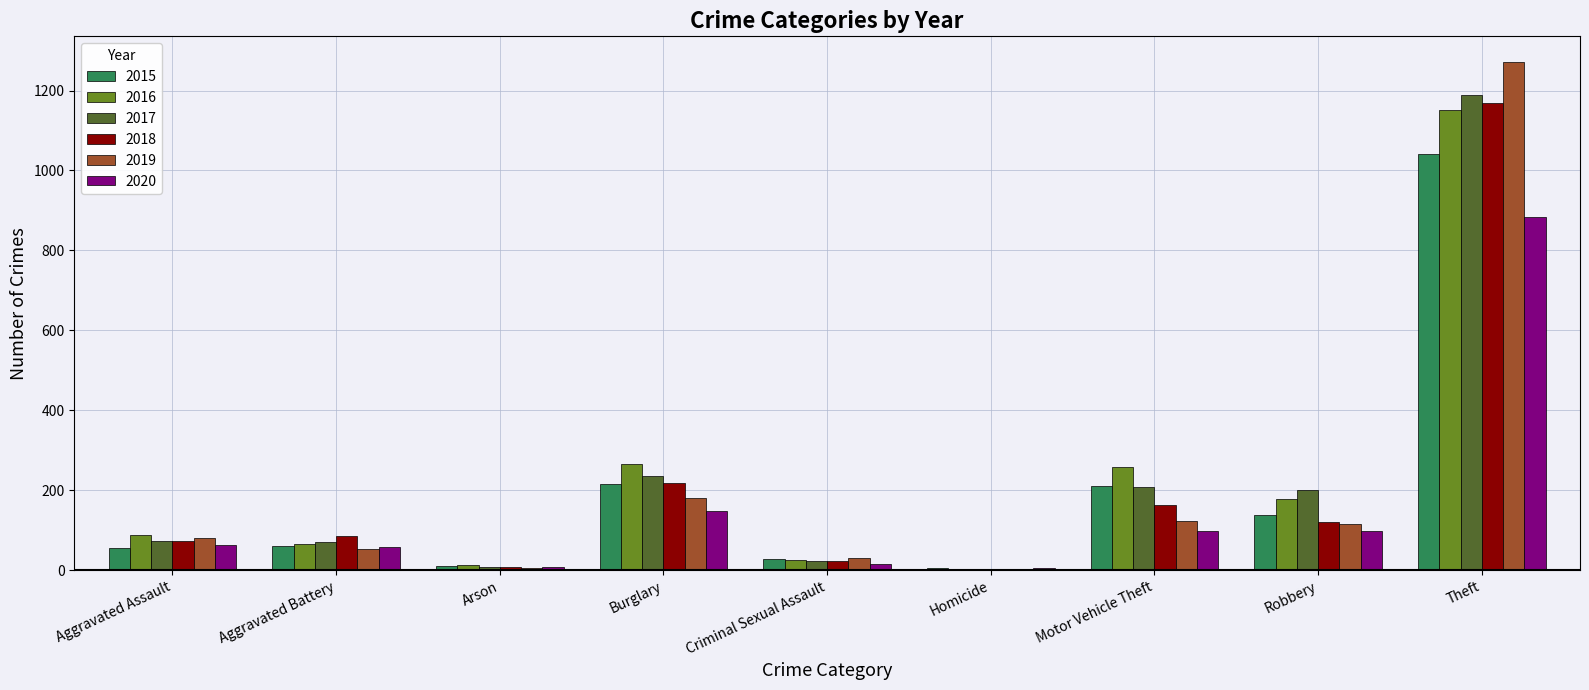

True or false: 2016 has a value of 66 at Aggravated Battery.

True